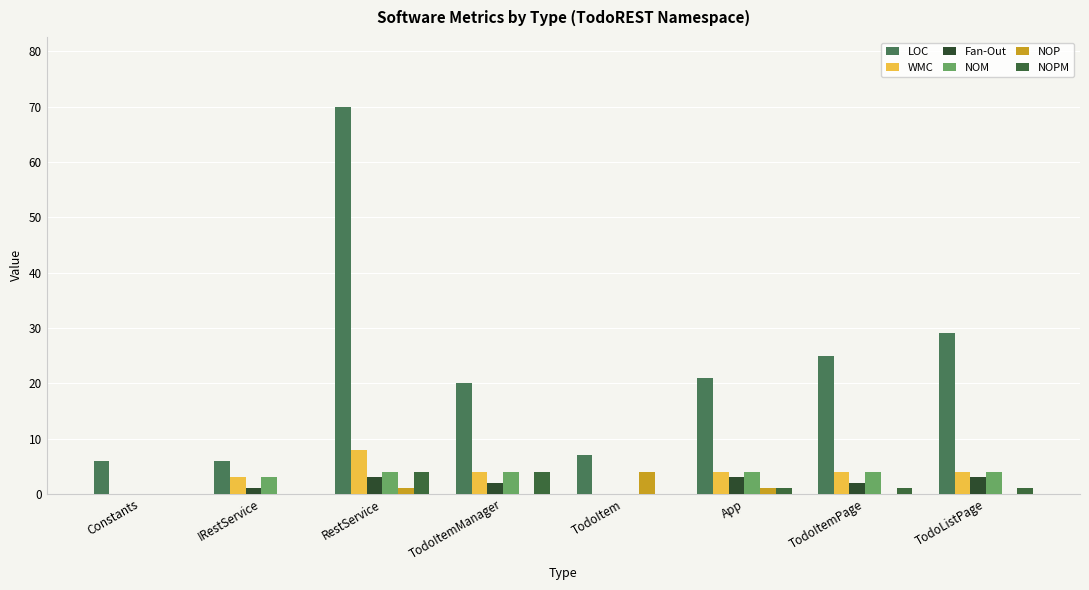

Rank the series at App from highest to lowest value.

LOC, WMC, NOM, Fan-Out, NOP, NOPM